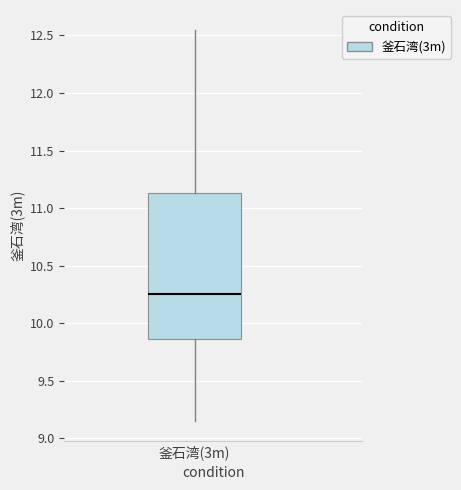

Read this box plot against the y-axis: the position of the median line, the range covered by the box, and the ends of both whiskers. The values are not printed on the chart, so give them approximately, as read against the axis.

median 10.25, box 9.85 to 11.15, whiskers 9.15 to 12.55